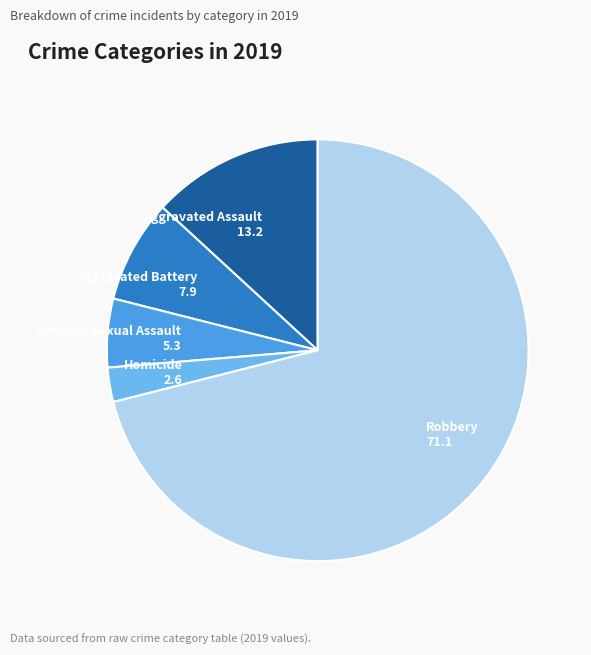

Is there any slice that represents more than half of the pie?

Yes